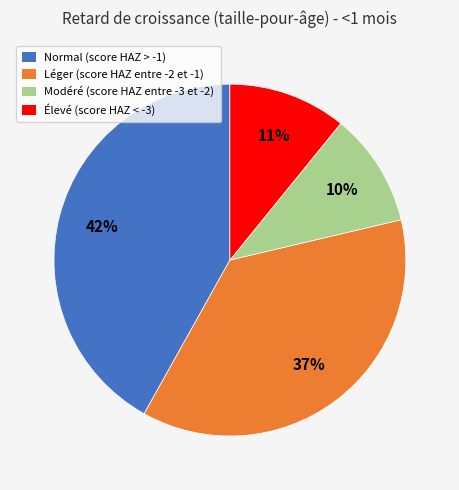

How many slices are in this pie chart?

4